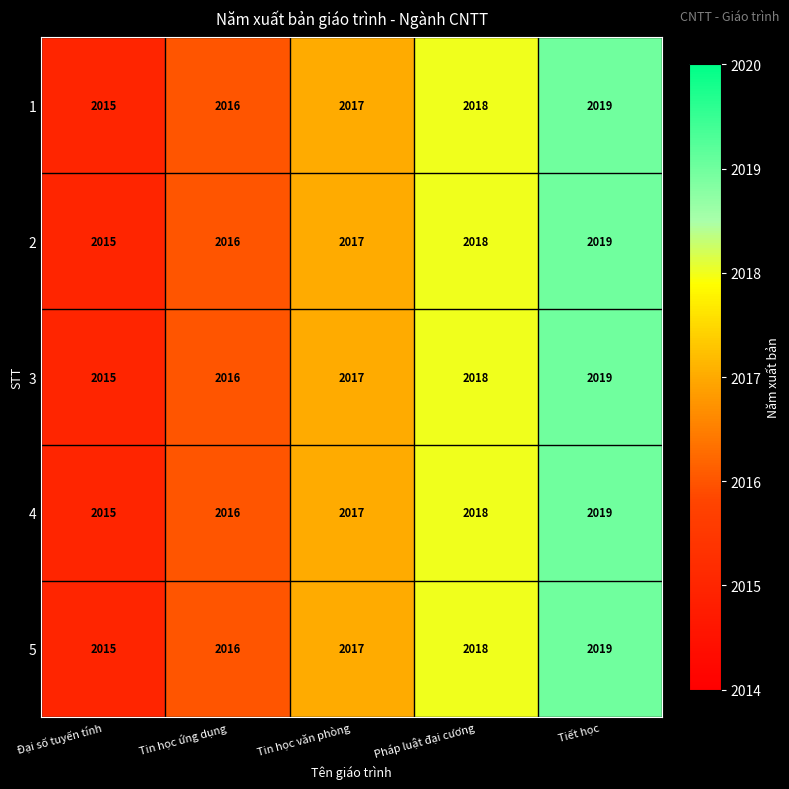

How many categories are shown in the chart?

5